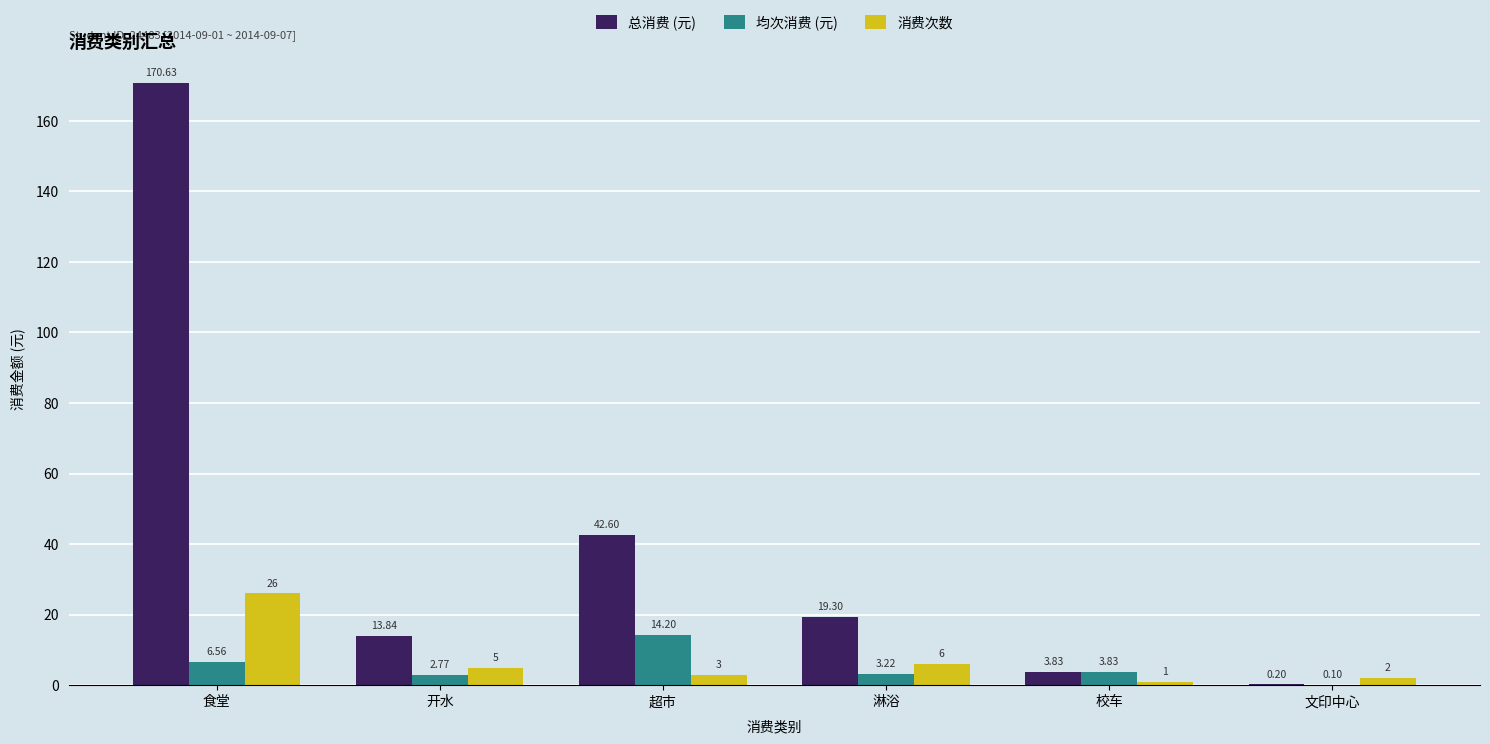

Where is 消费次数 nearest to the value 13?

淋浴